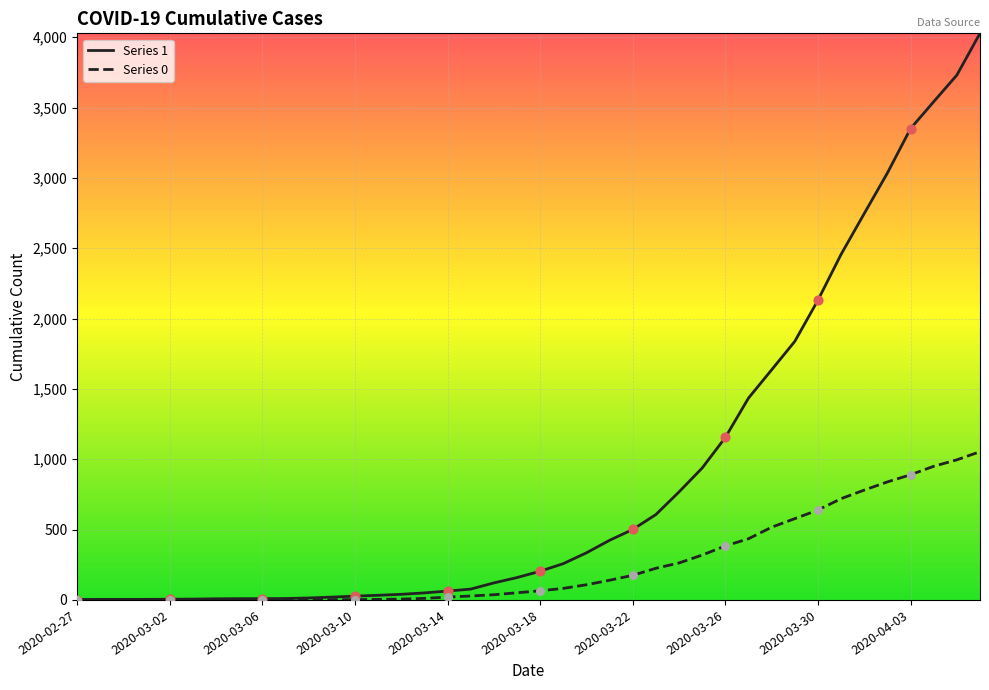

What is the maximum value shown in the chart?

4028